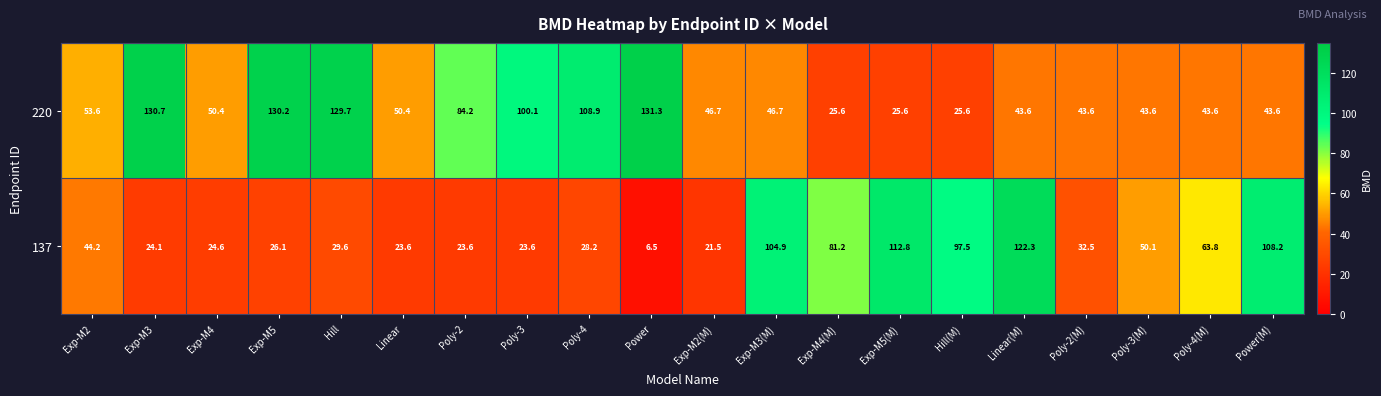

Rank the series by their maximum value, from highest to lowest.

220, 137